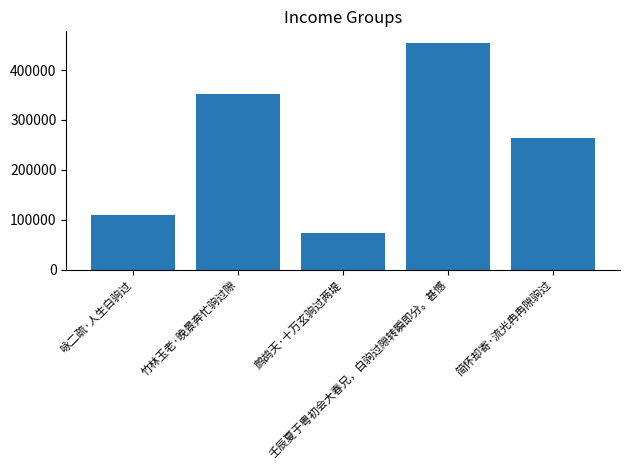

List the labels in order of value, largest first.

壬辰夏于粤初会大春兄，白驹过隙转瞬即分。甚憾, 竹林玉老·晚景奔忙驹过隙, 简怀却寄·流光冉冉隙驹过, 咏二疏·人生白驹过, 鹧鸪天·十万玄驹过两堤